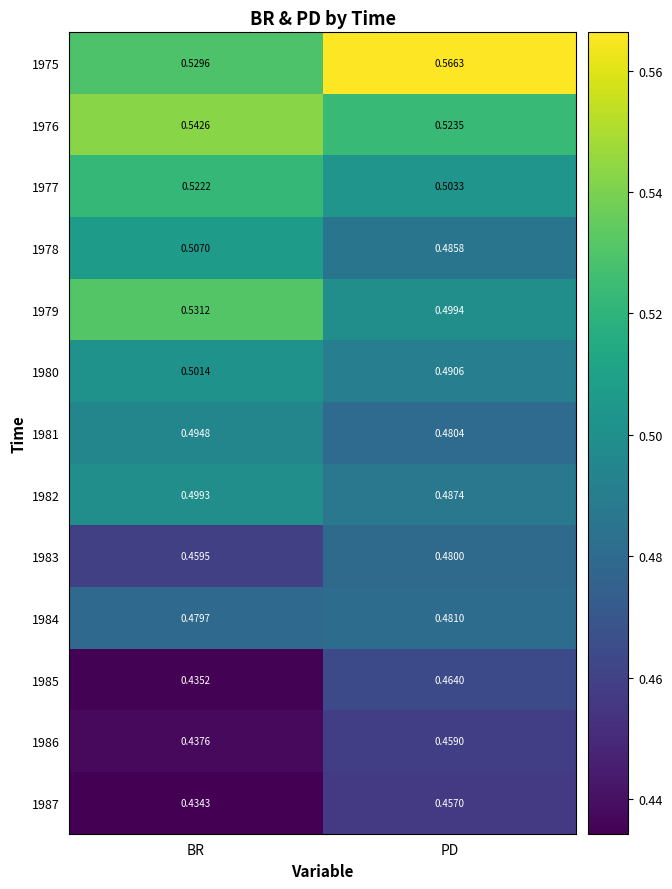

List the labels in order of 1983 value, smallest first.

BR, PD